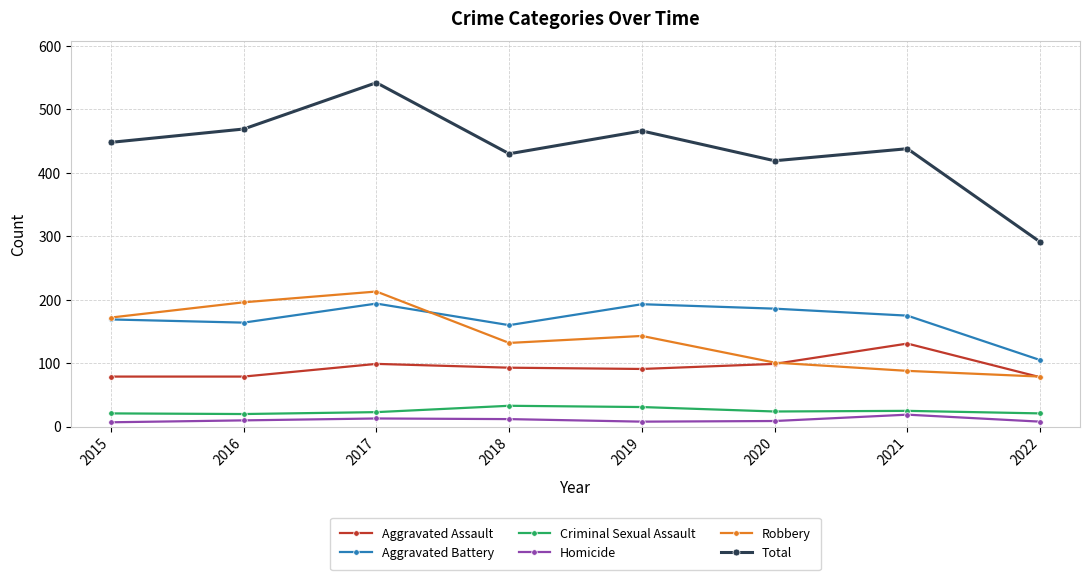

What is the value of the Criminal Sexual Assault point at the 6th from the left?

24